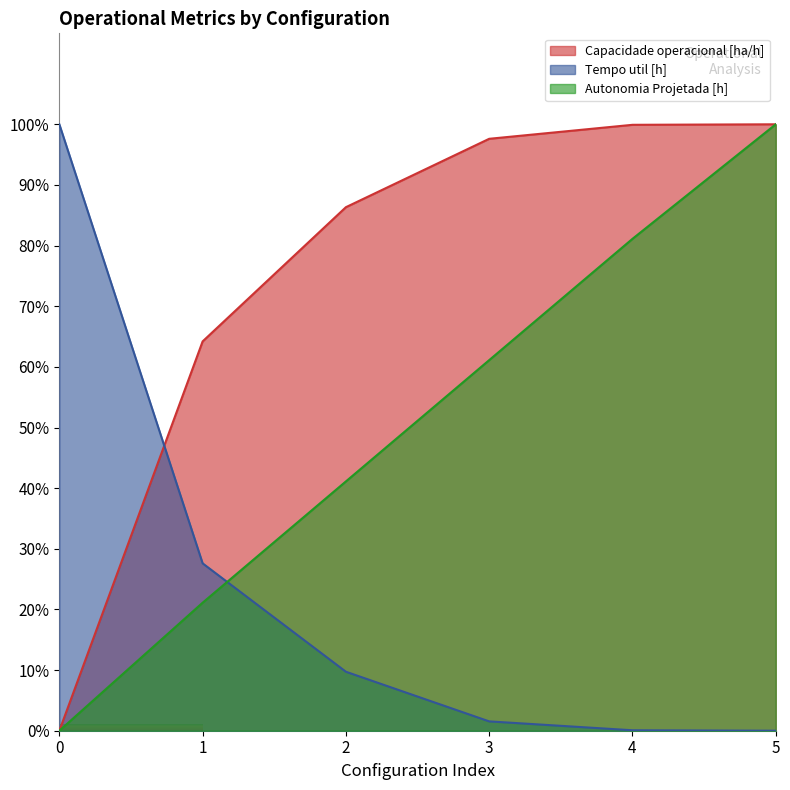

True or false: Capacidade operacional [ha/h] and Autonomia Projetada [h] cross at least once.

False